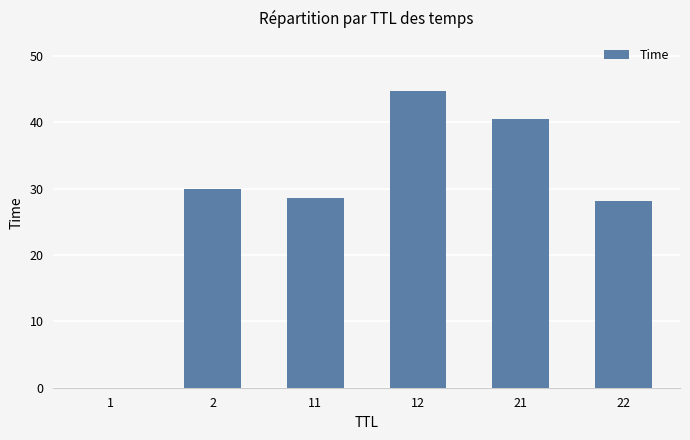

Read the value at 2.

30.0